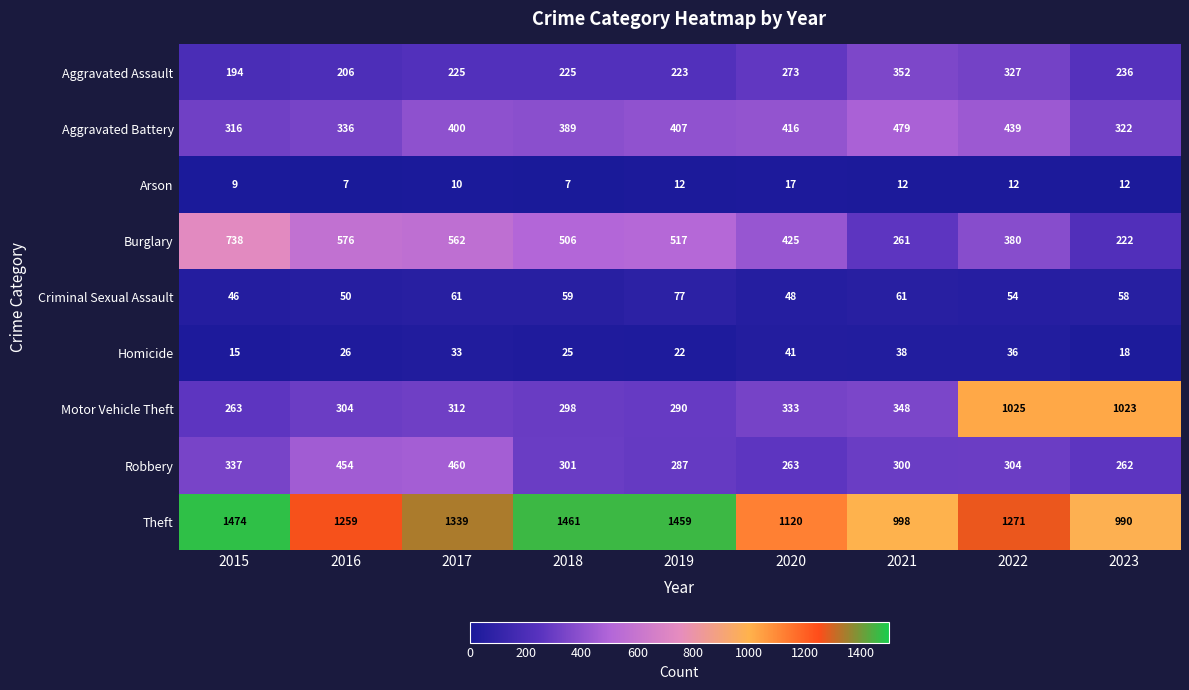

List the series in order of their peak value, highest first.

Theft, Motor Vehicle Theft, Burglary, Aggravated Battery, Robbery, Aggravated Assault, Criminal Sexual Assault, Homicide, Arson